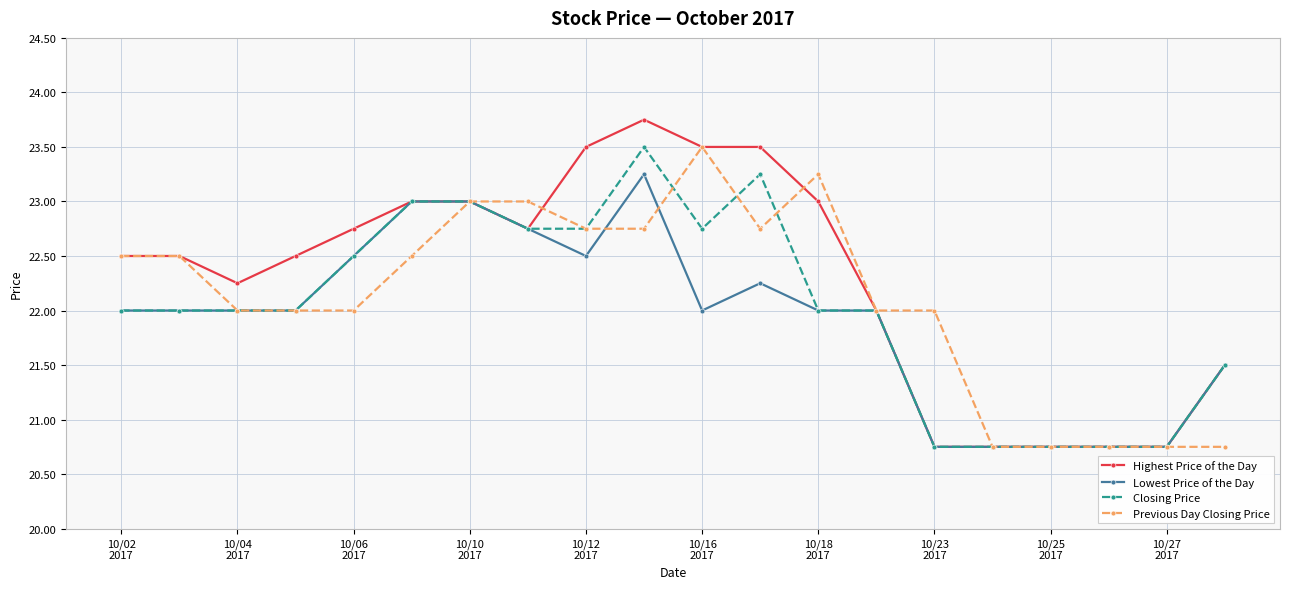

At how many categories does at least one series exceed 21?

16